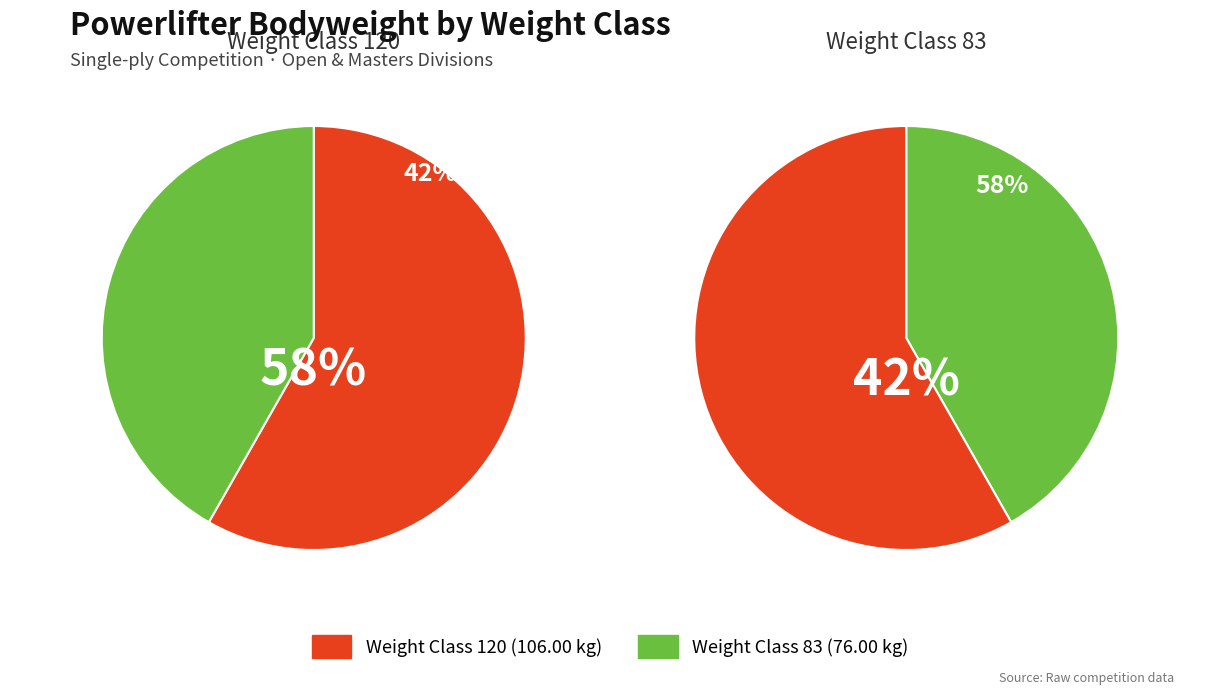

Count the number of slices in the pie.

2